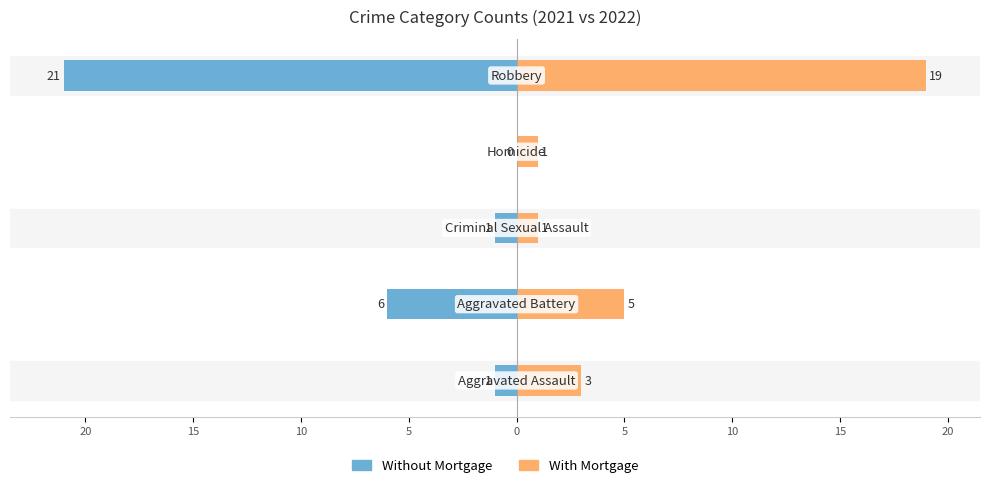

Reading right to left, transcribe all the data shown in this chart.

Without Mortgage: -21	0	-1	-6	-1
With Mortgage: 19	1	1	5	3